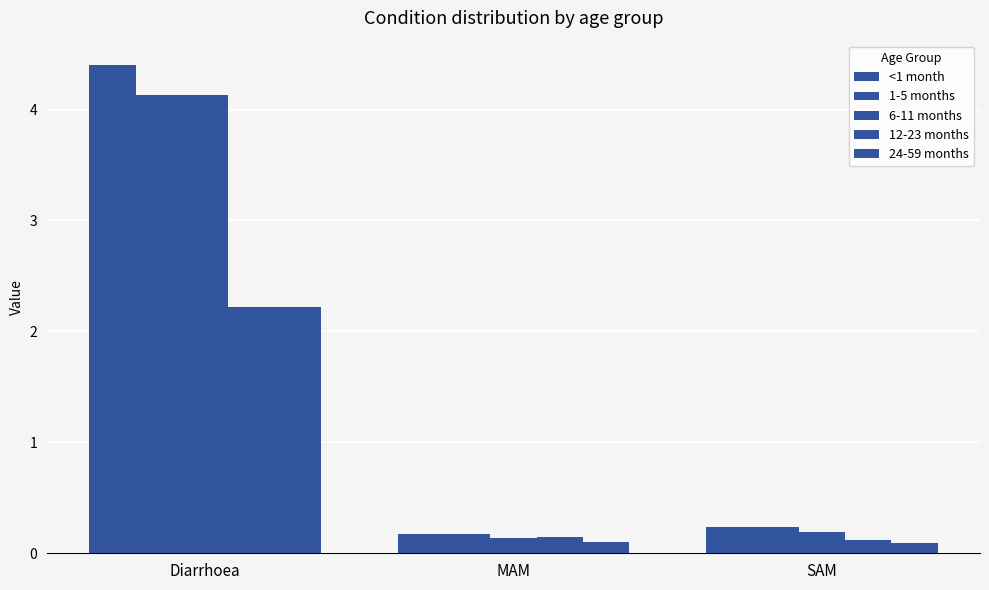

Which series changed the most between MAM and SAM?

<1 month